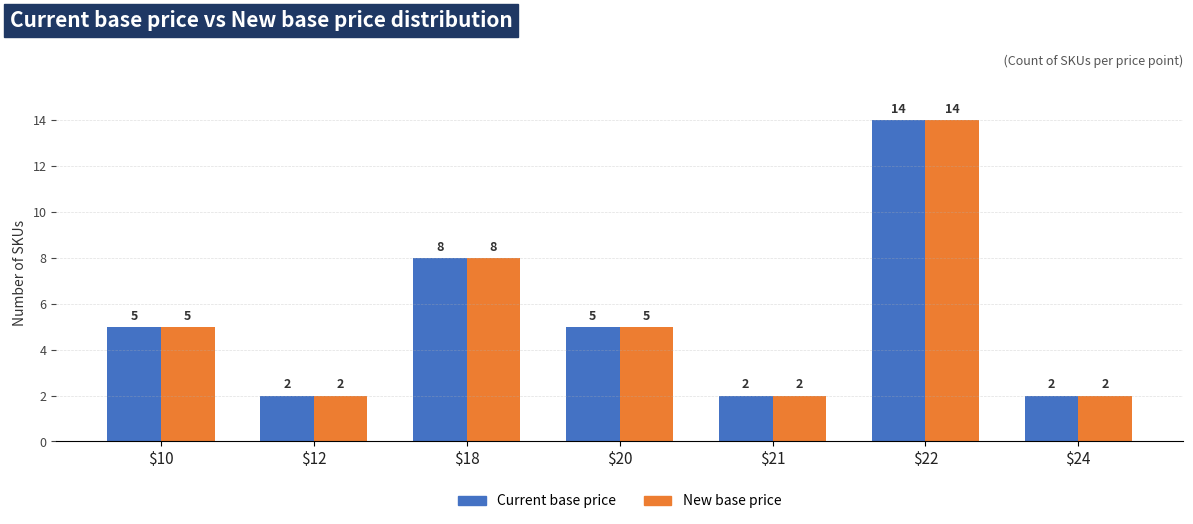

What is the highest value of the Current base price series?

14